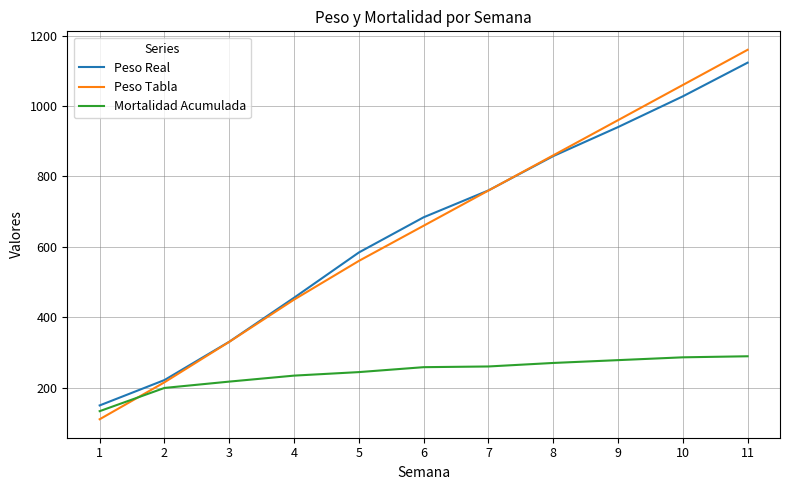

What is the smallest value displayed?

110.0